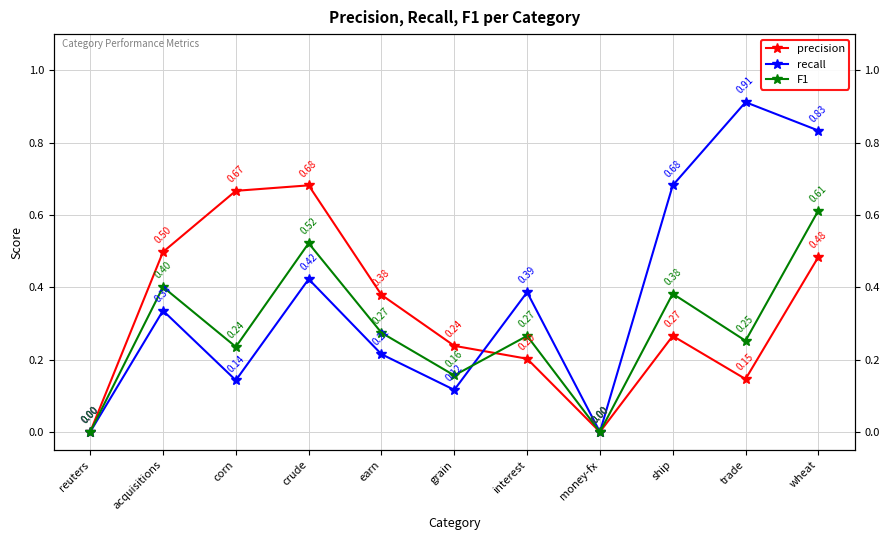

What is the greatest value displayed?

0.9